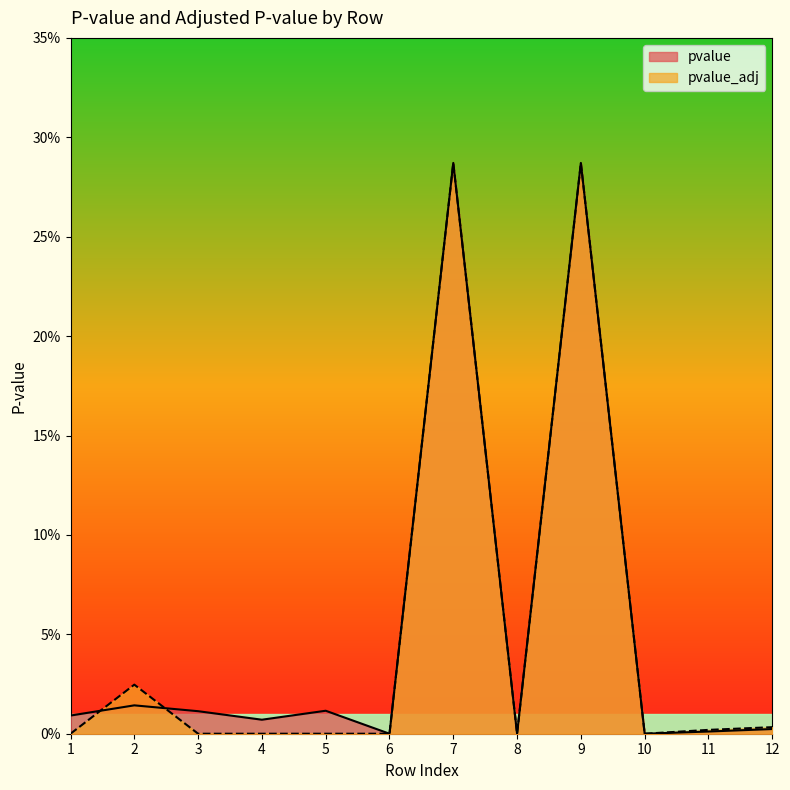

The pvalue series shows 0.3 at 7. True or false?

True